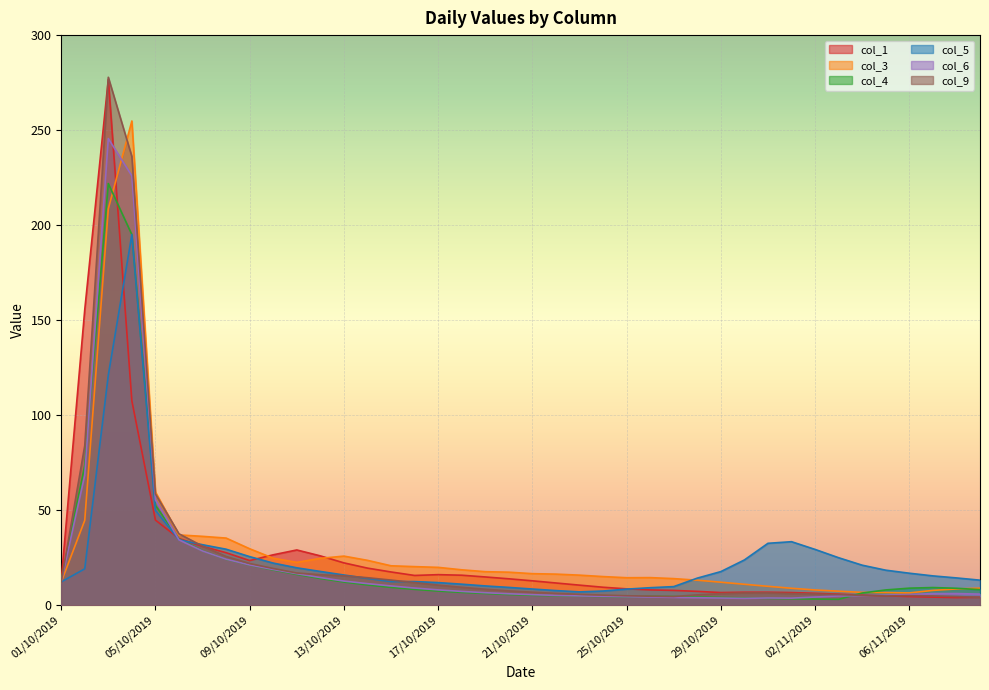

At which category does the chart reach its peak across all series?

03/10/2019